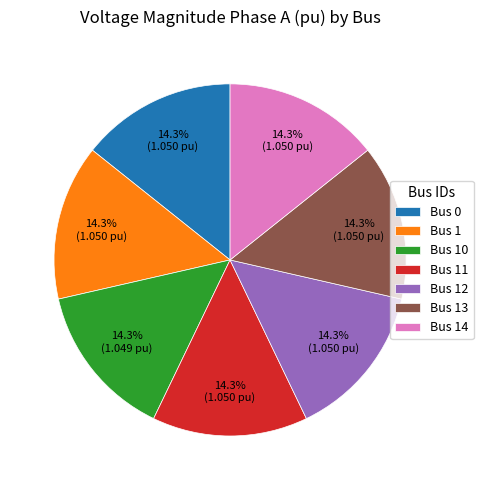

Combined, what portion of the pie is Bus 12 and Bus 14?

28.6%